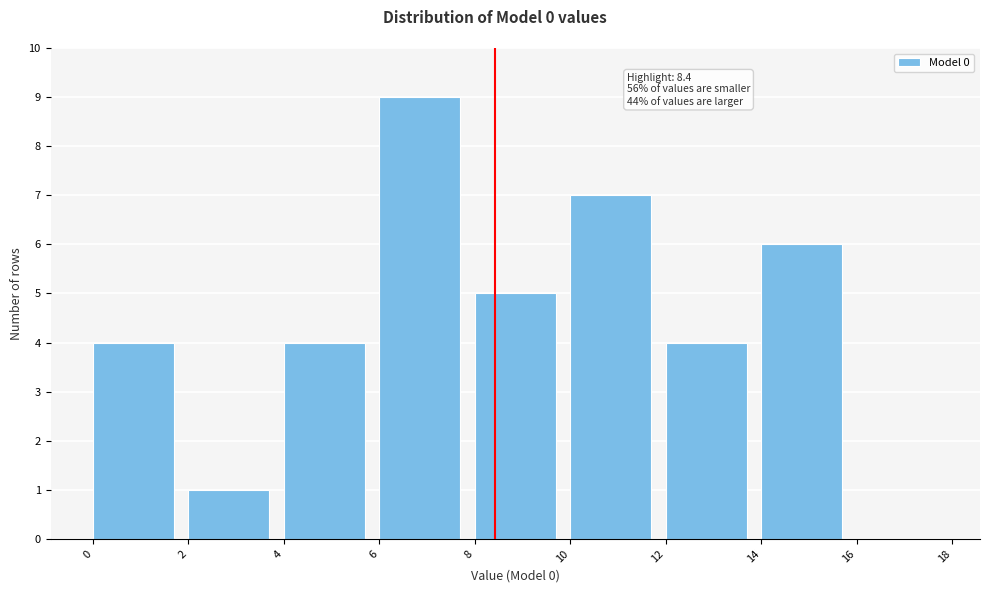

Over which range of the x-axis is the bar tallest?

6 to 8